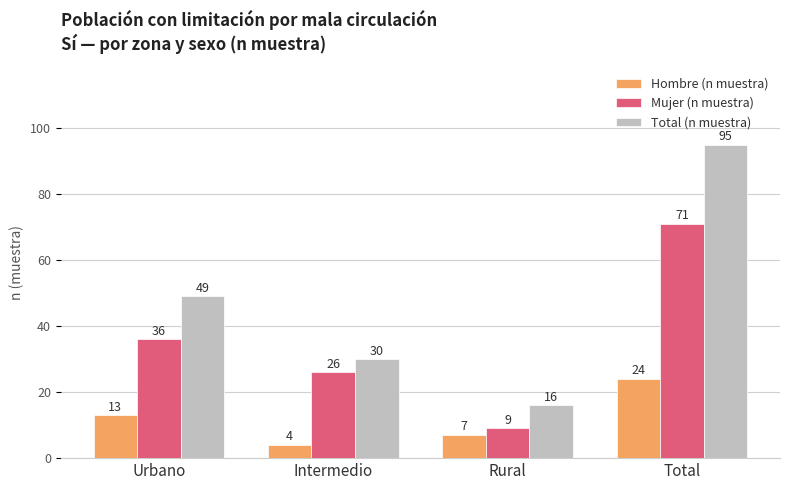

At how many categories does at least one series exceed 31?

2